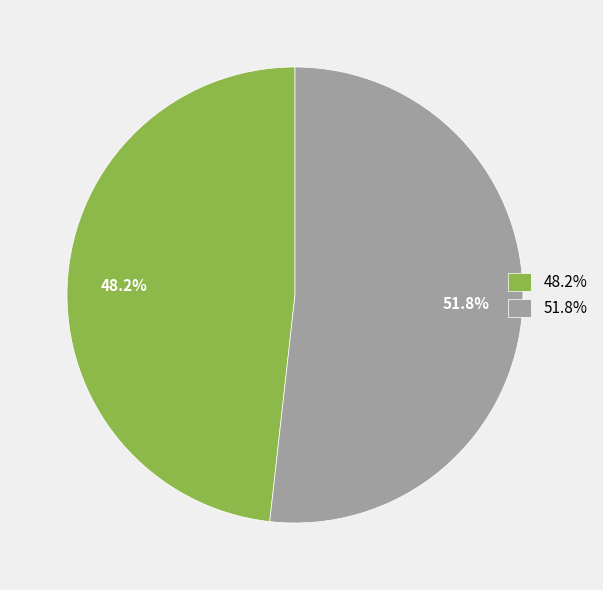

Which has a higher value, 51.8% or 48.2%?

51.8%